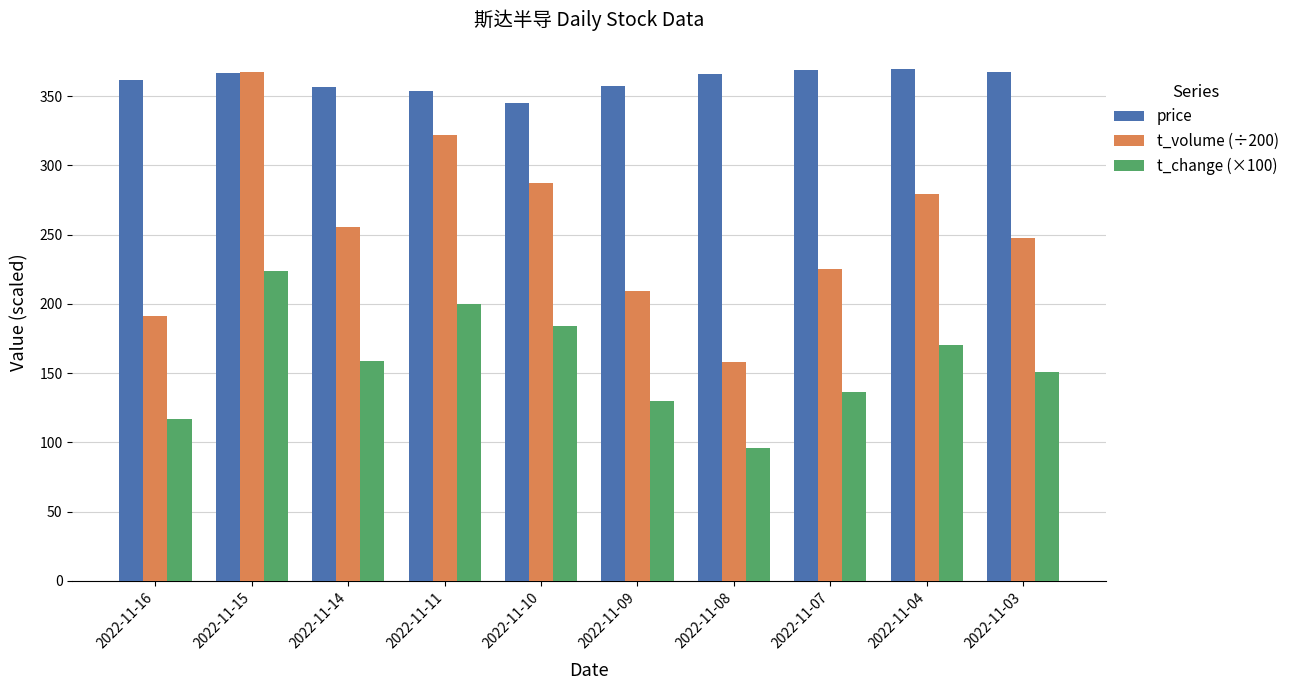

Which series has the widest spread of values?

t_volume (÷200)